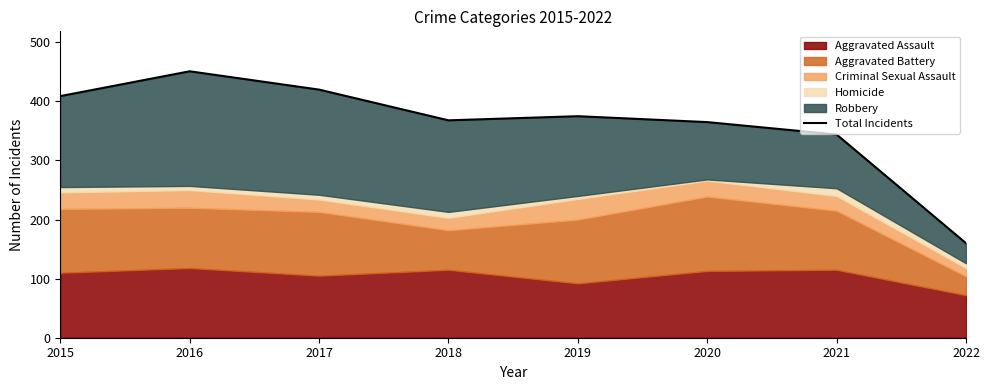

Where is the first local maximum?

2016